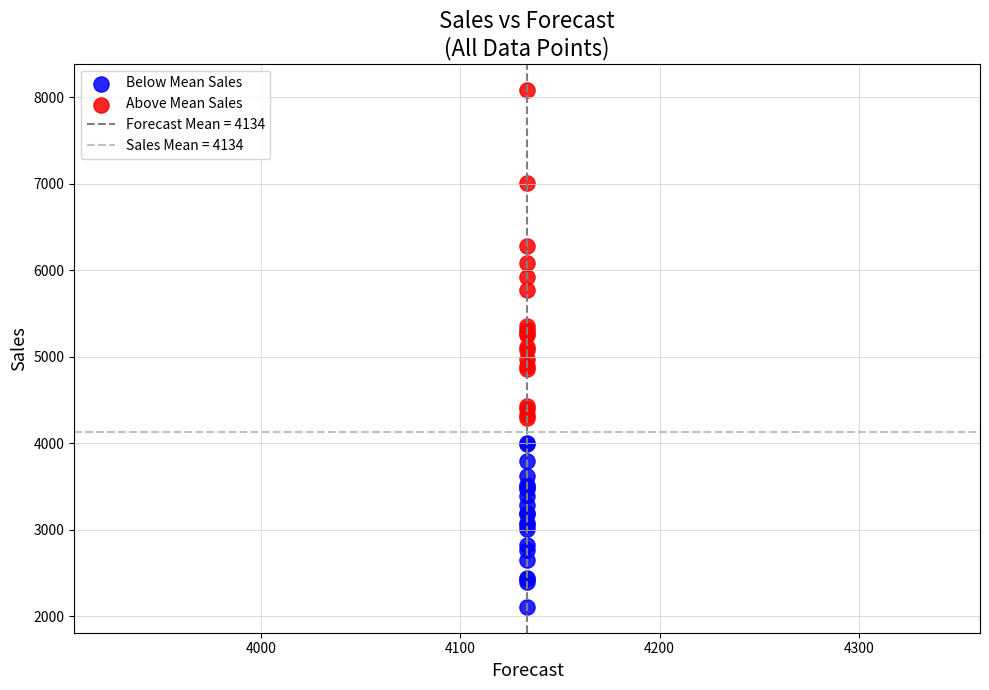

Which series reaches the maximum Y coordinate?

Above Mean Sales